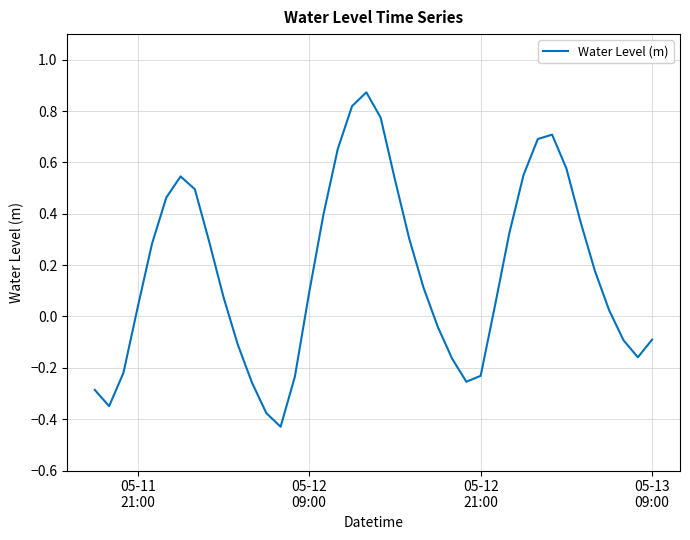

What is the difference between the maximum and minimum values?

1.3